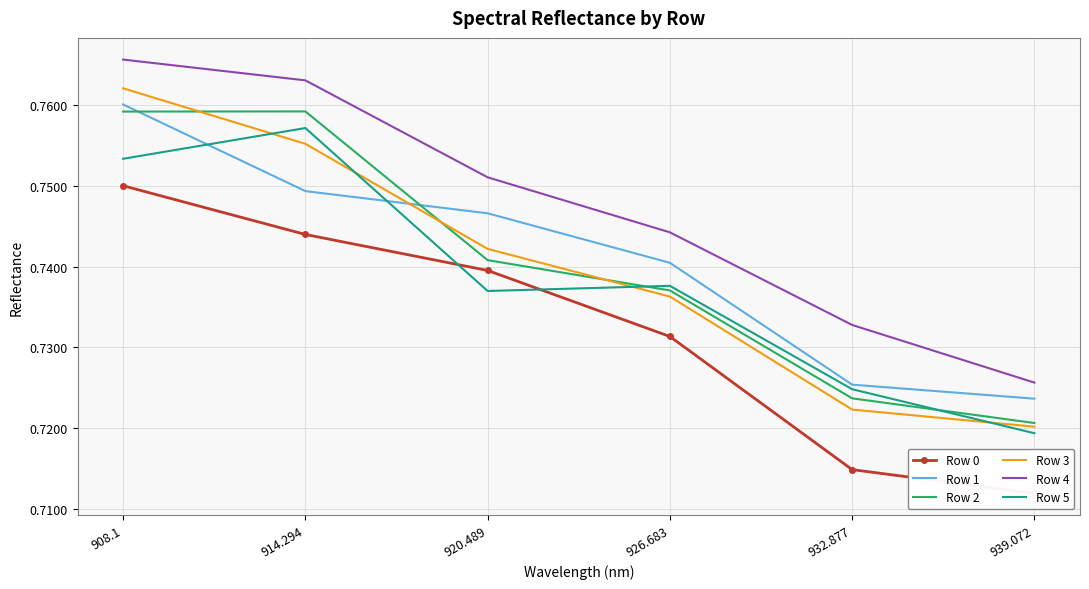

At which category is the sum across all series the highest?

908.1